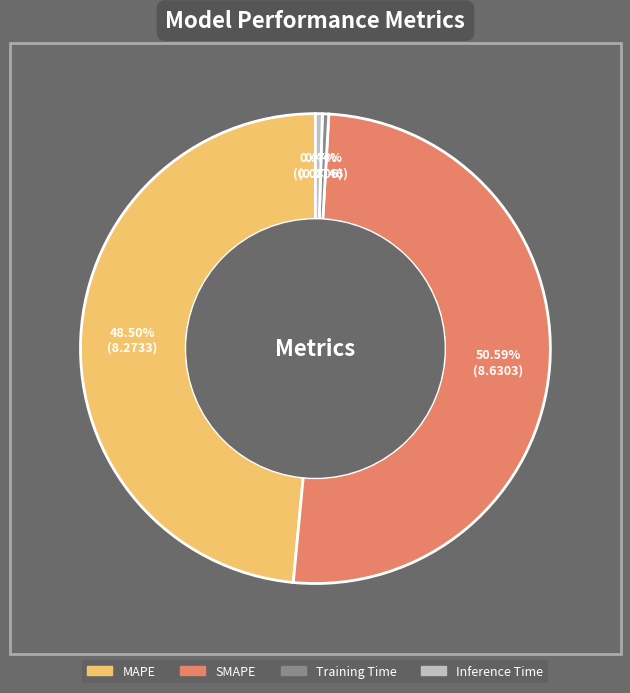

Does Training Time represent more than half of the total?

No